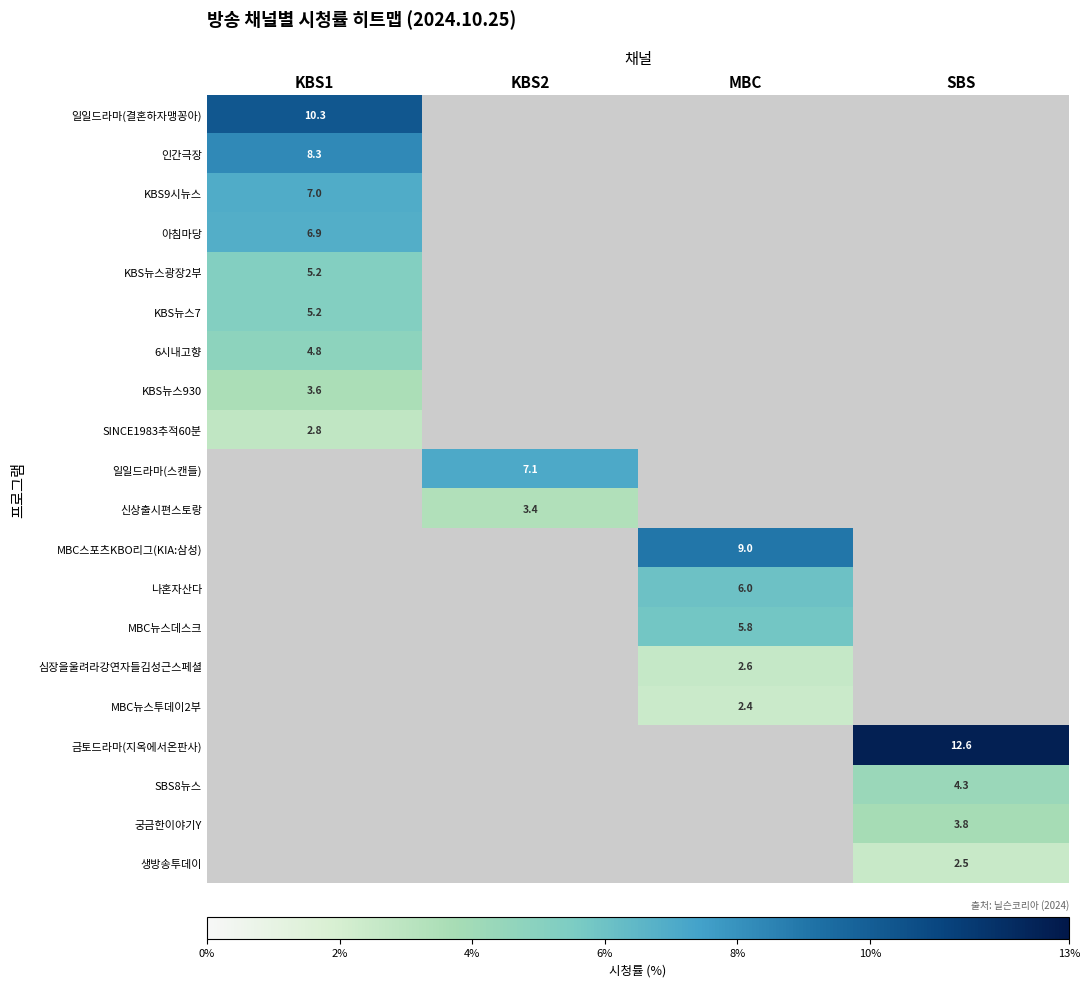

What is the difference between the highest and lowest values at KBS1?

7.5